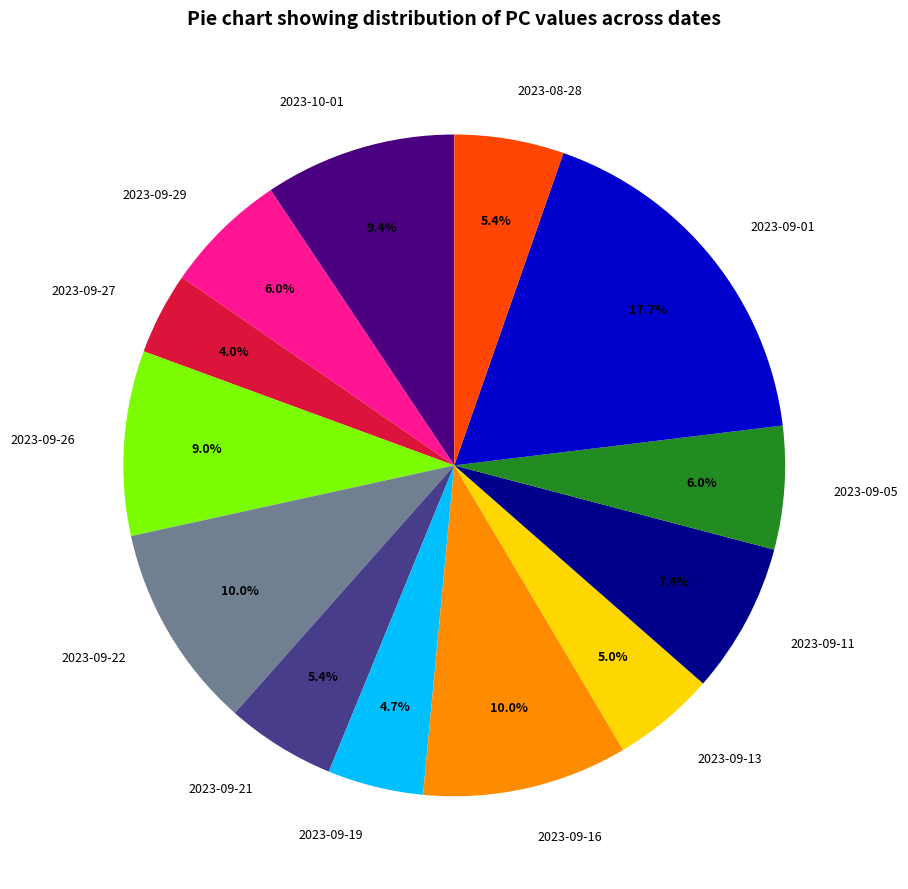

The 2023-09-29 slice represents 21% of the pie. True or false?

False